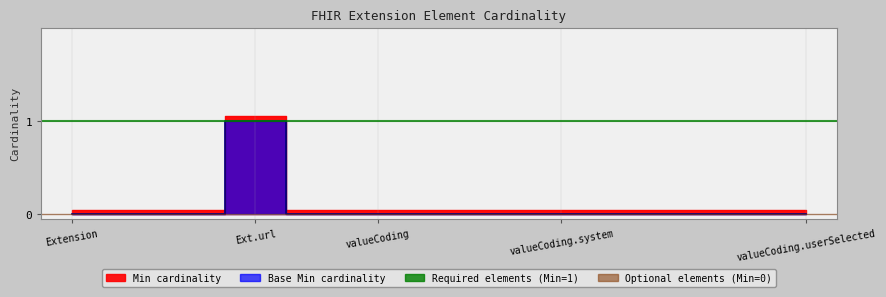

Does the chart display data point markers on the line(s)?

No